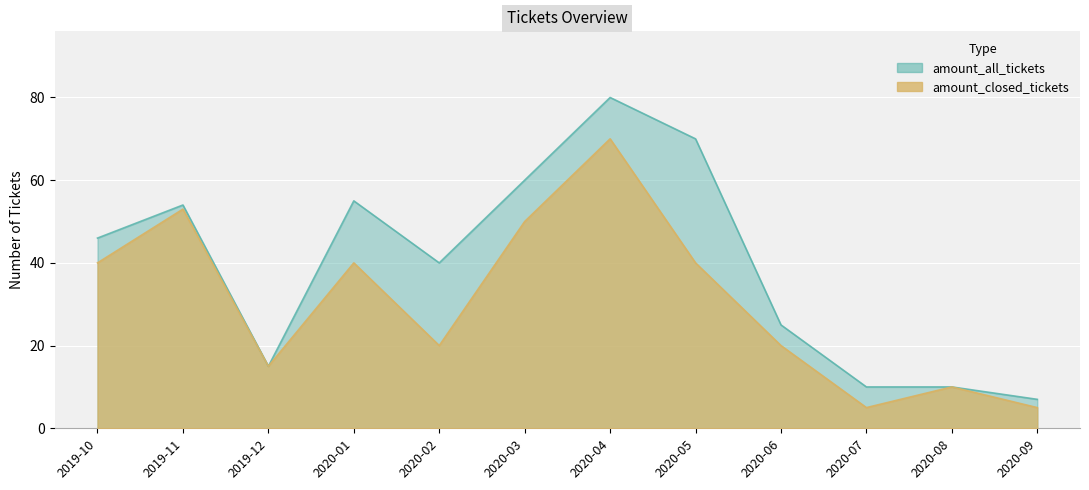

True or false: amount_closed_tickets and amount_all_tickets intersect in this chart.

False